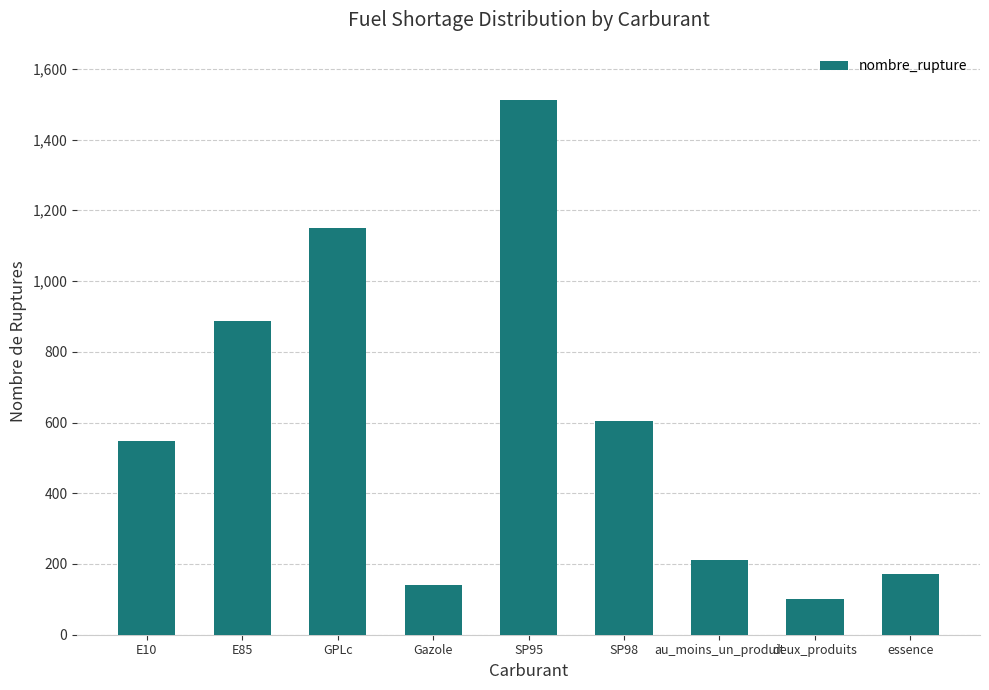

List the labels in order of value, smallest first.

deux_produits, Gazole, essence, au_moins_un_produit, E10, SP98, E85, GPLc, SP95